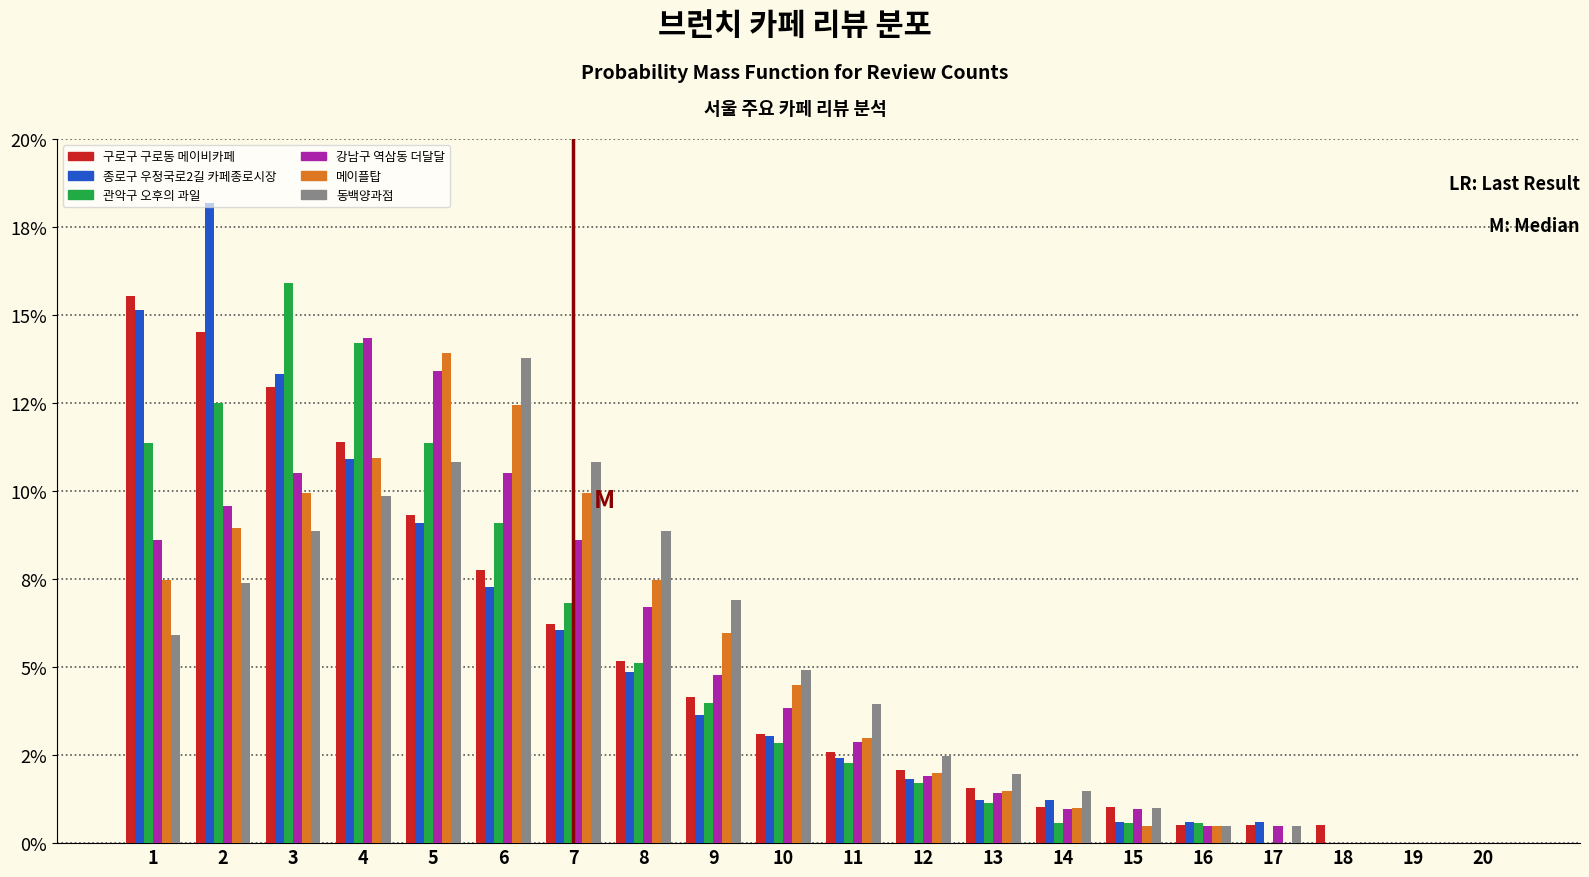

What are all the series names shown in the legend?

구로구 구로동 메이비카페, 종로구 우정국로2길 카페종로시장, 관악구 오후의 과일, 강남구 역삼동 더달달, 메이플탑, 동백양과점